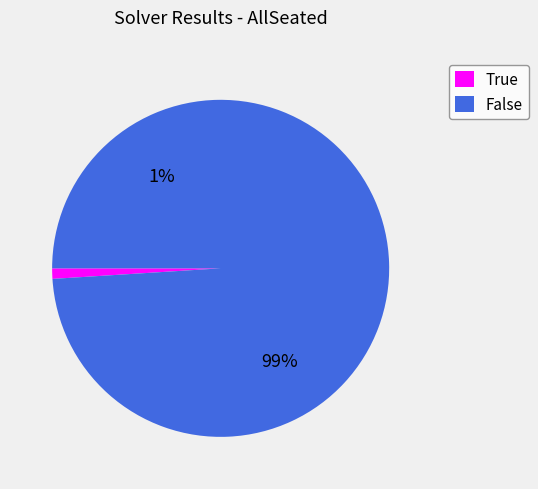

To the nearest percent, what percentage of the pie is True?

1%